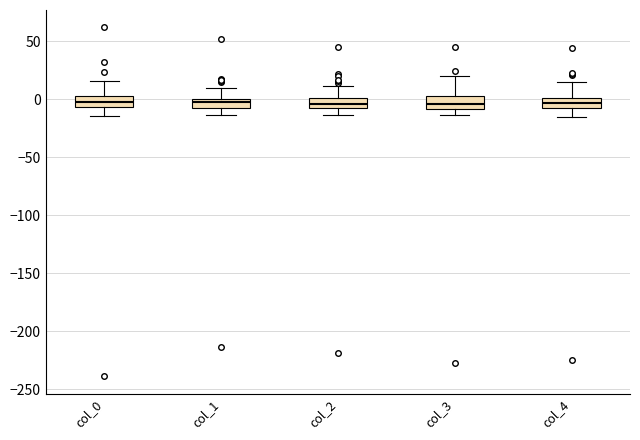

Reading left to right, read every box against the y-axis: the position of its median line, the range the box covers, and the ends of its whiskers. The values are not printed on the chart, so give them approximately, as read against the axis.

col_0: median 0, box -5 to 5, whiskers -15 to 15
col_1: median -5 (inside the box), box -5 to 0, whiskers -15 to 10
col_2: median -5 (inside the box), box -5 to 0, whiskers -15 to 10
col_3: median -5, box -10 to 5, whiskers -15 to 20
col_4: median -5, box -10 to 0, whiskers -15 to 15